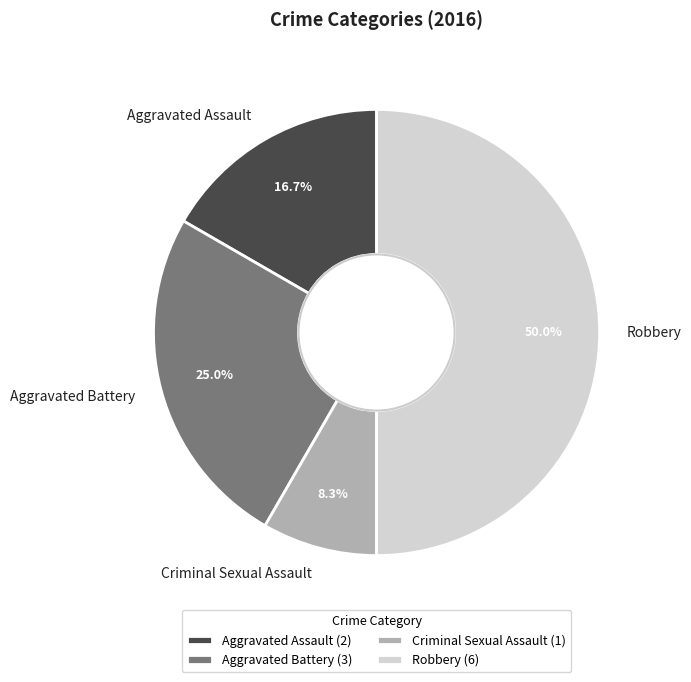

Rank the categories by value from lowest to highest.

Criminal Sexual Assault, Aggravated Assault, Aggravated Battery, Robbery